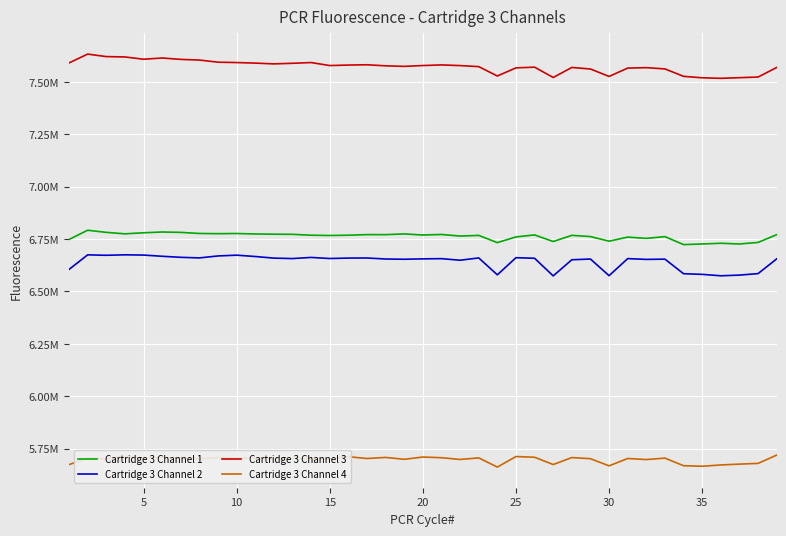

At which category does Cartridge 3 Channel 2 reach its first local peak?

5